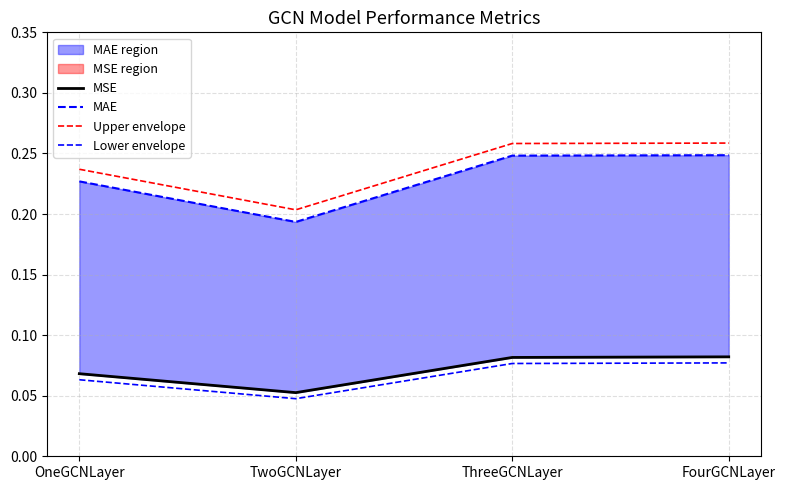

What is the value of the MAE point at the 1st from the left?

0.2